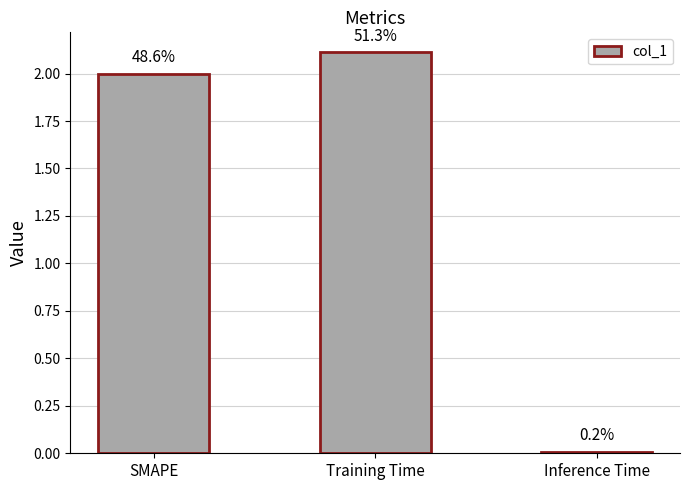

What is the difference between the values at SMAPE and Training Time?

0.1